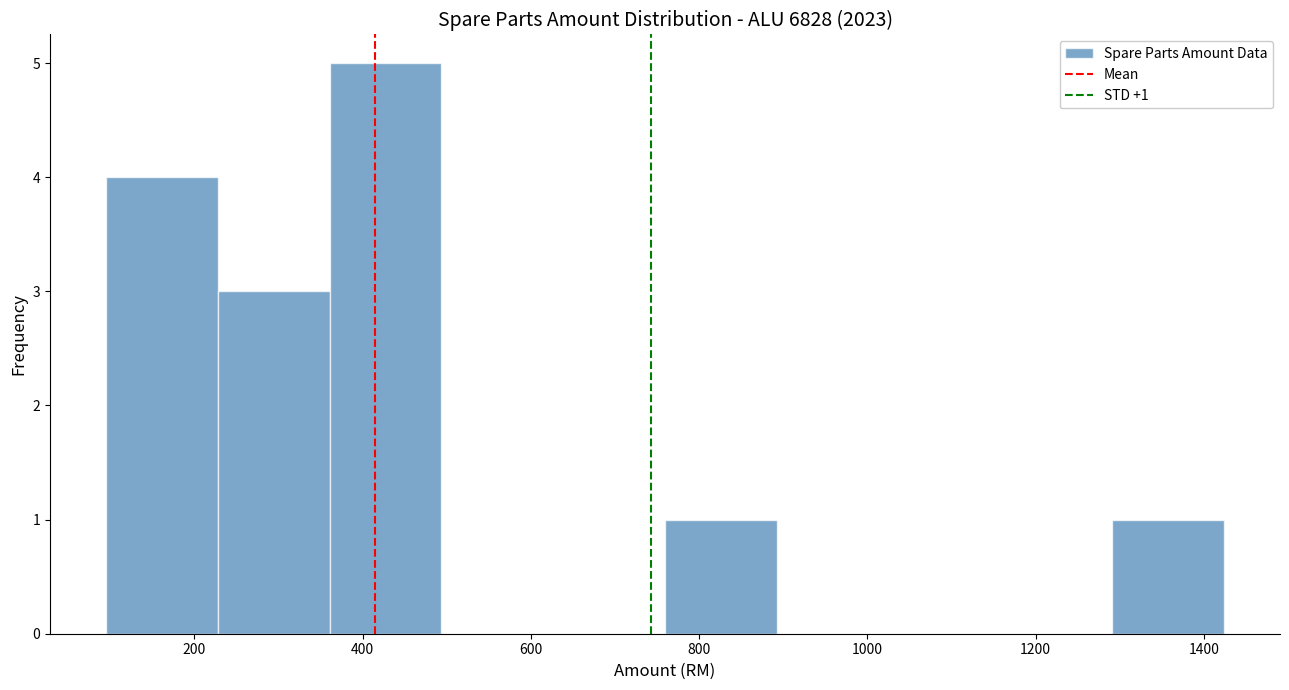

Which range on the x-axis has the tallest bar?

360 to 500